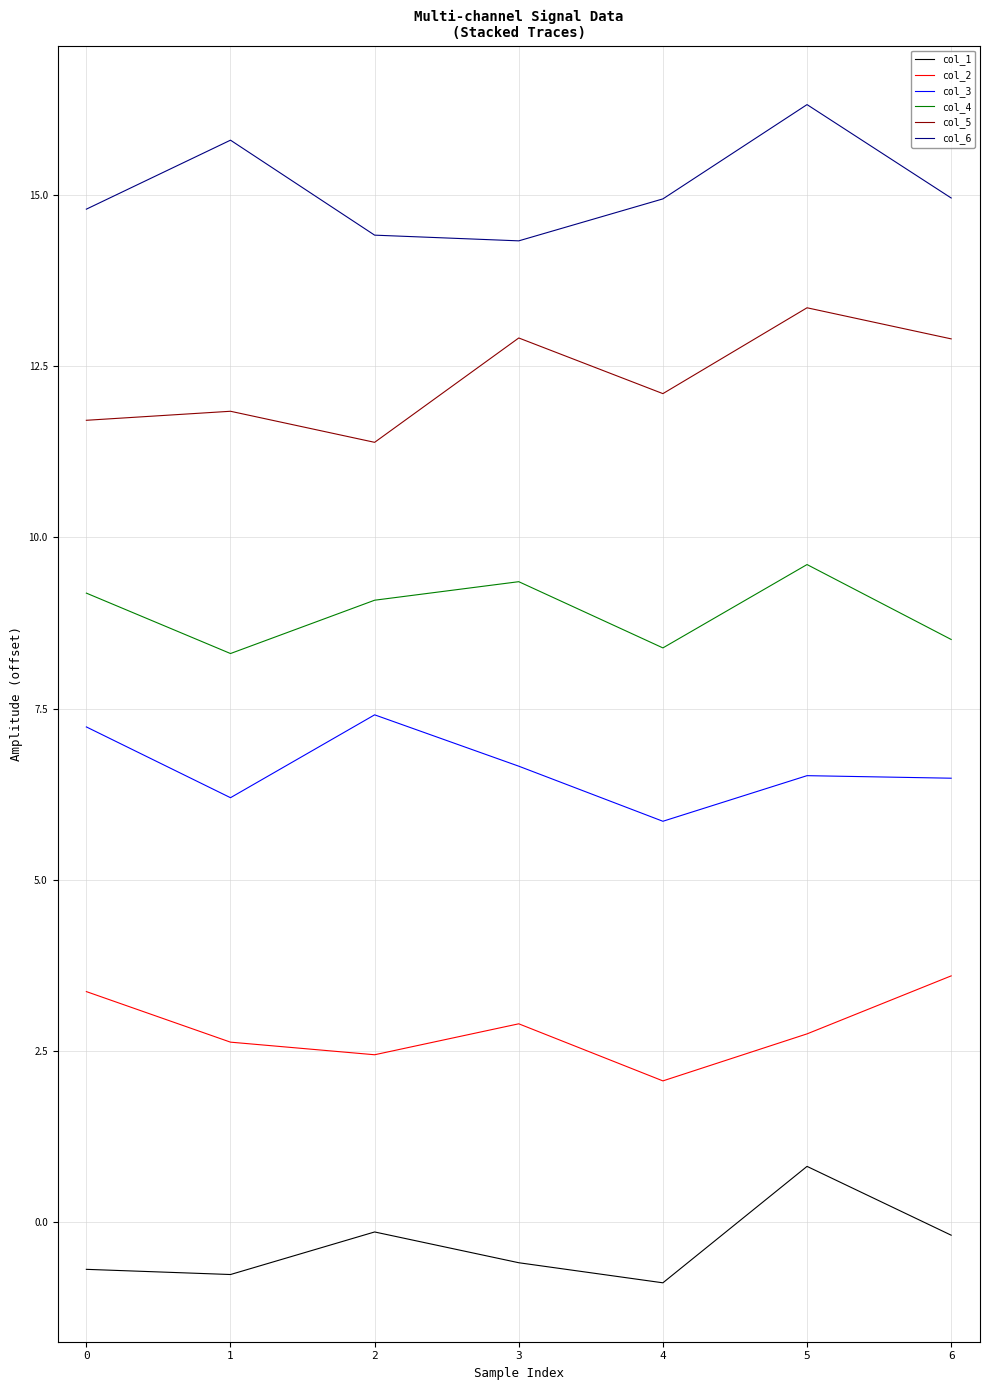

How many interior local peaks does the col_4 series have?

2